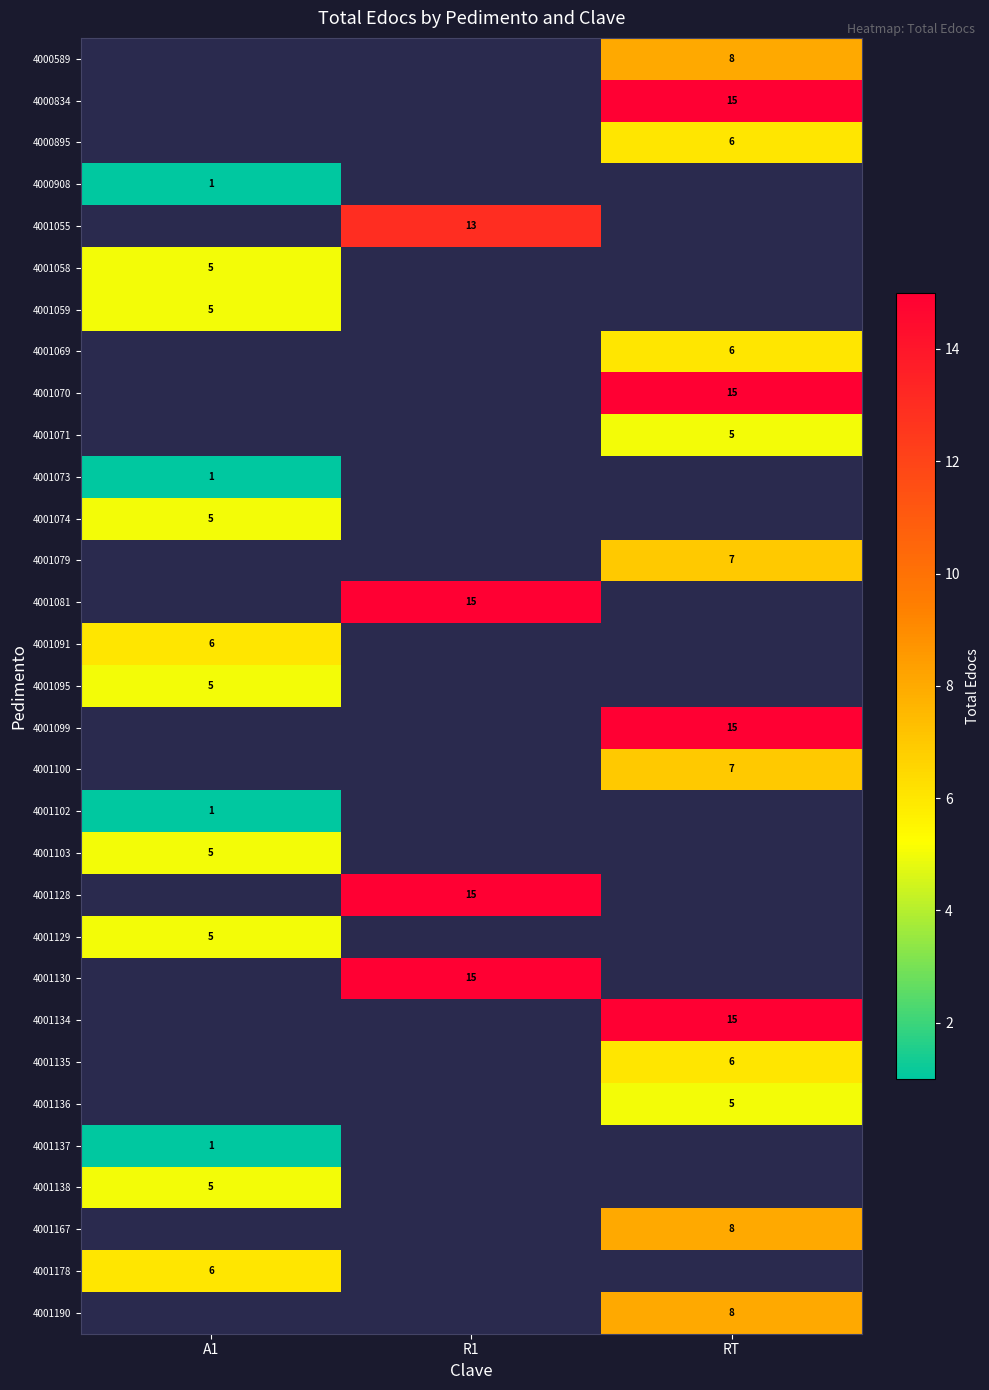

True or false: 4001095 has a value of 5 at A1.

True